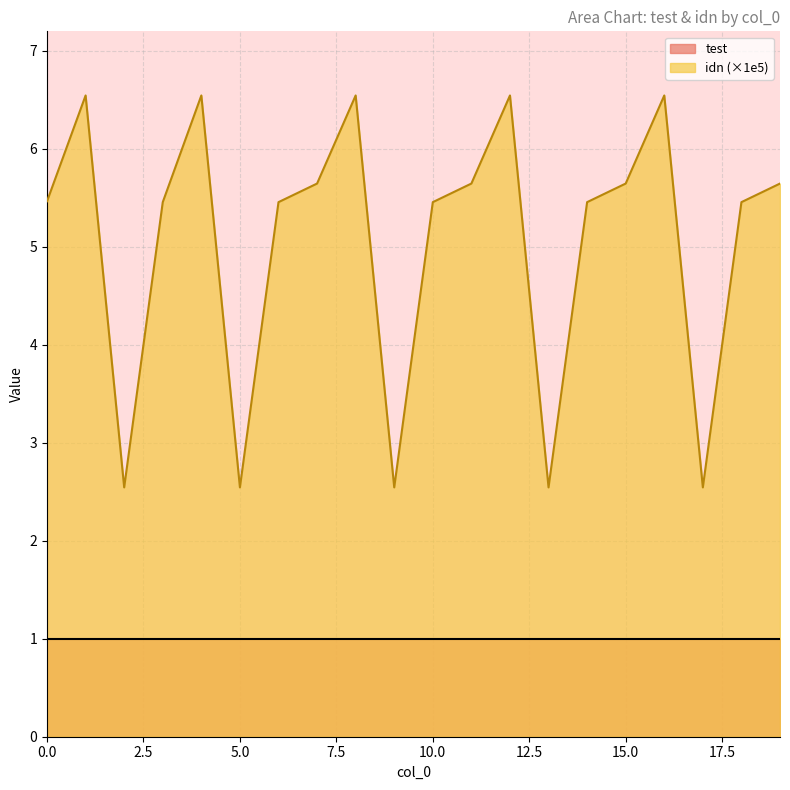

Reading left to right, transcribe all the data shown in this chart.

0=5.5	1=6.5	2=2.5	3=5.5	4=6.5	5=2.5	6=5.5	7=5.6	8=6.5	9=2.5	10=5.5	11=5.6	12=6.5	13=2.5	14=5.5	15=5.6	16=6.5	17=2.5	18=5.5	19=5.6